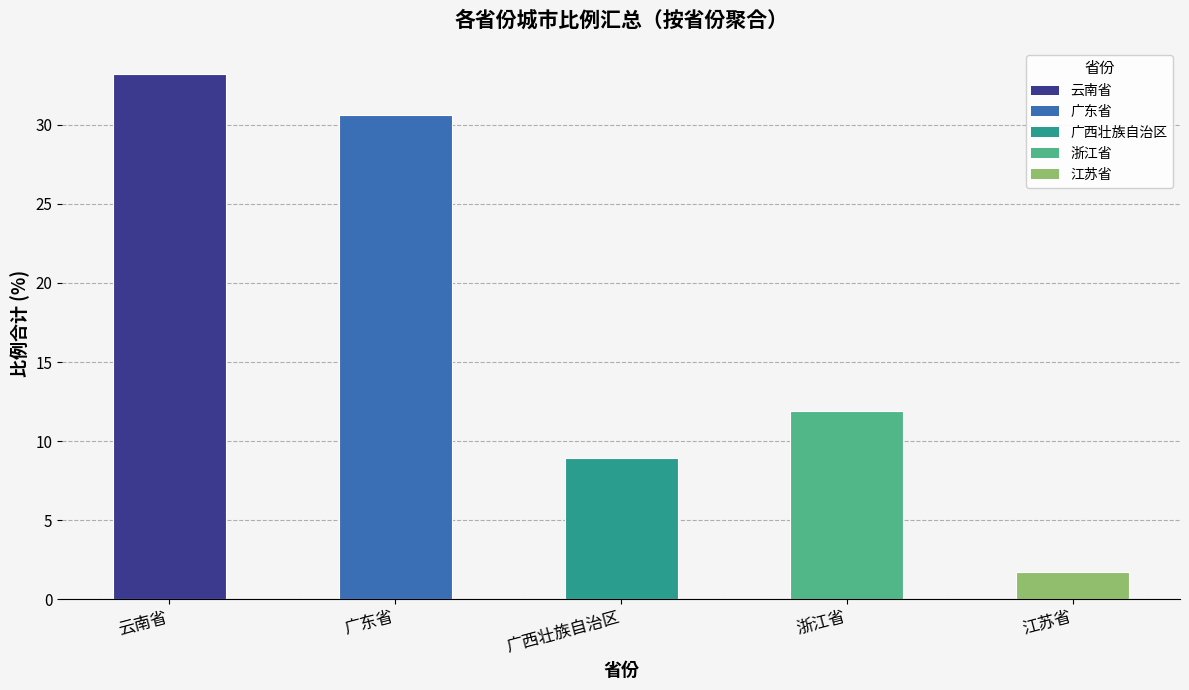

At which label does the data first exceed 11?

云南省